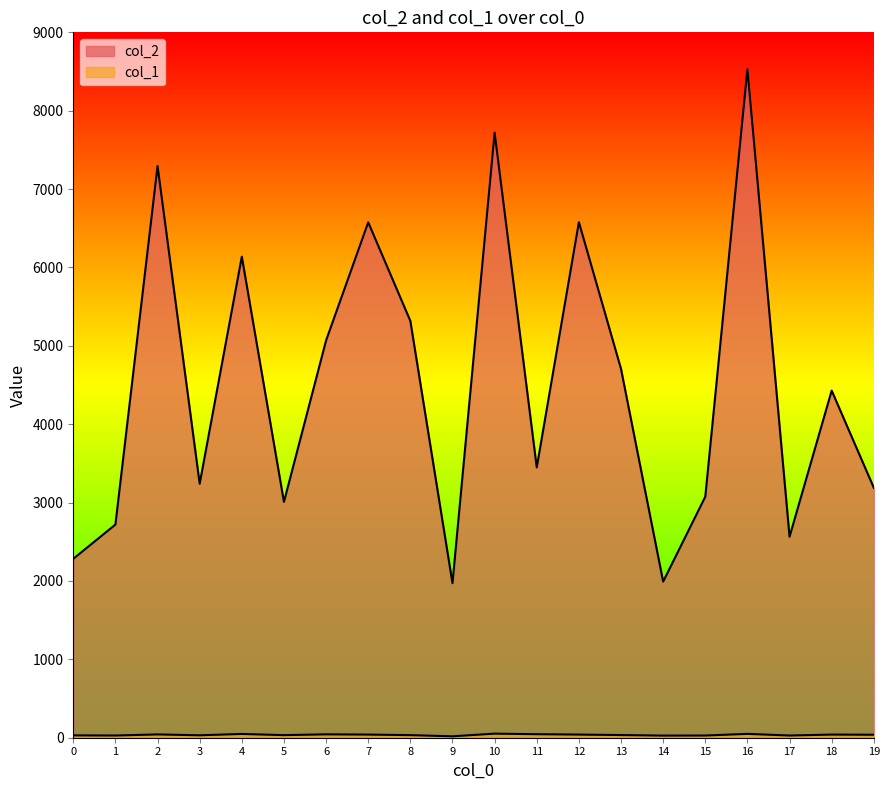

Which series has the widest spread of values?

col_2